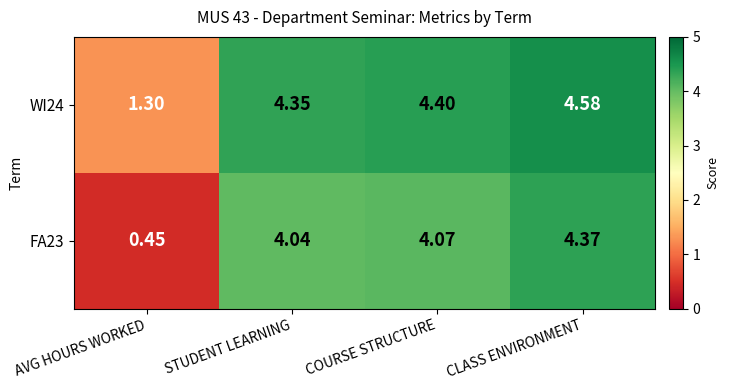

Which label corresponds to the largest value in the chart?

CLASS ENVIRONMENT